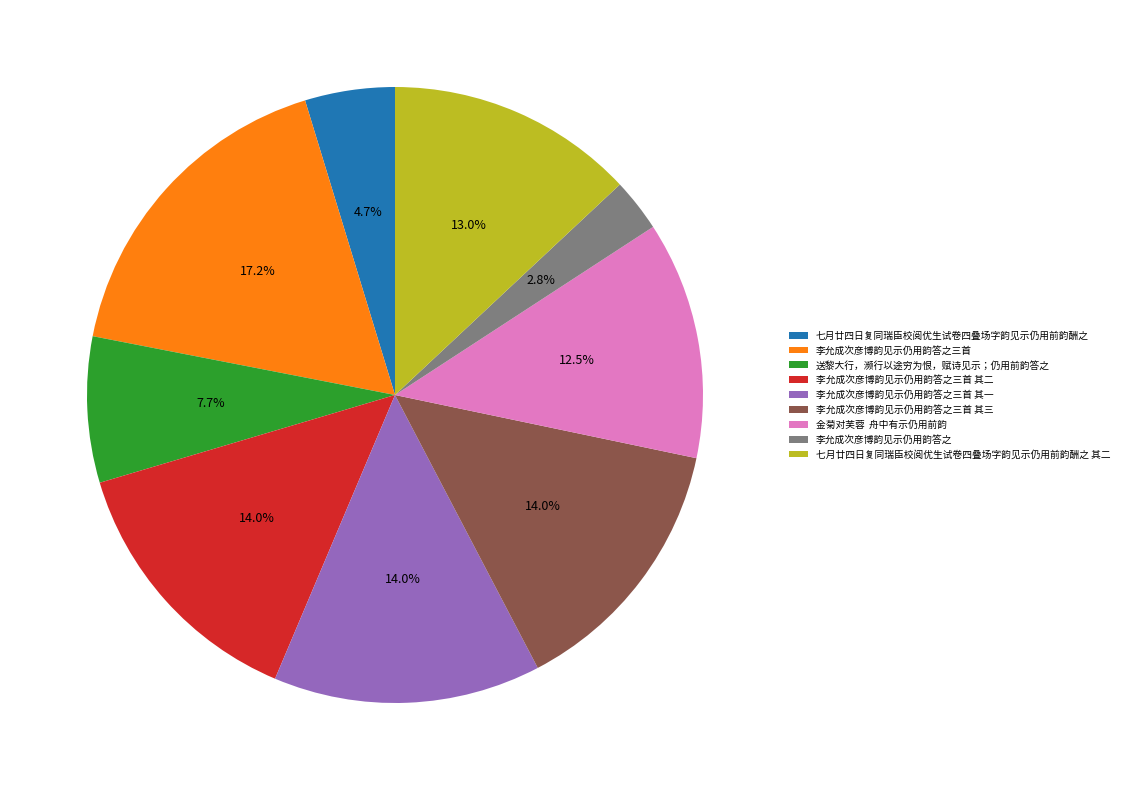

Which category has the biggest portion of the pie?

李允成次彦博韵见示仍用韵答之三首